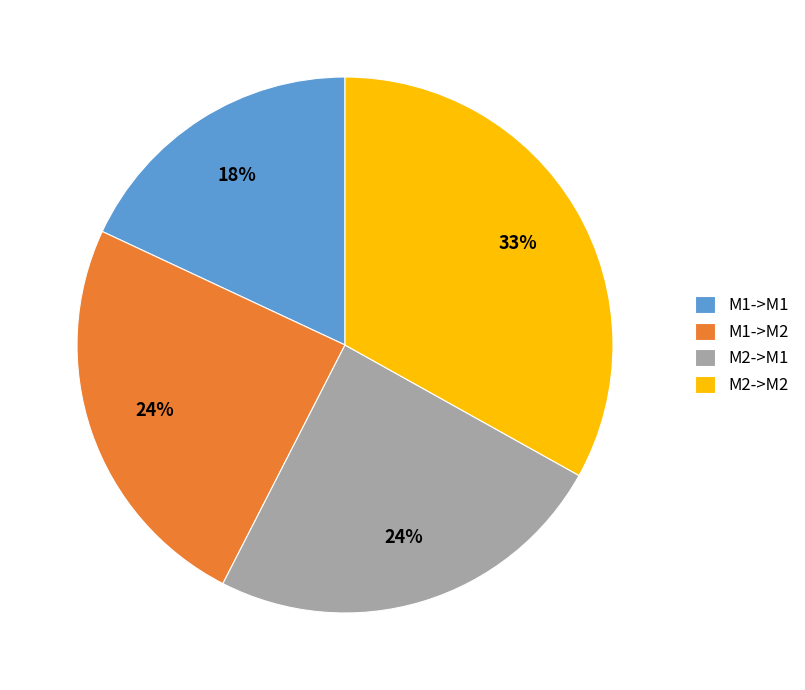

Is the sum of M1->M1 and M1->M2 greater than half?

No